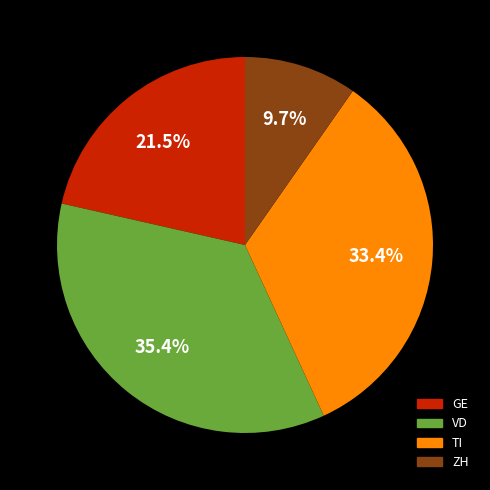

Is there any slice that represents more than half of the pie?

No